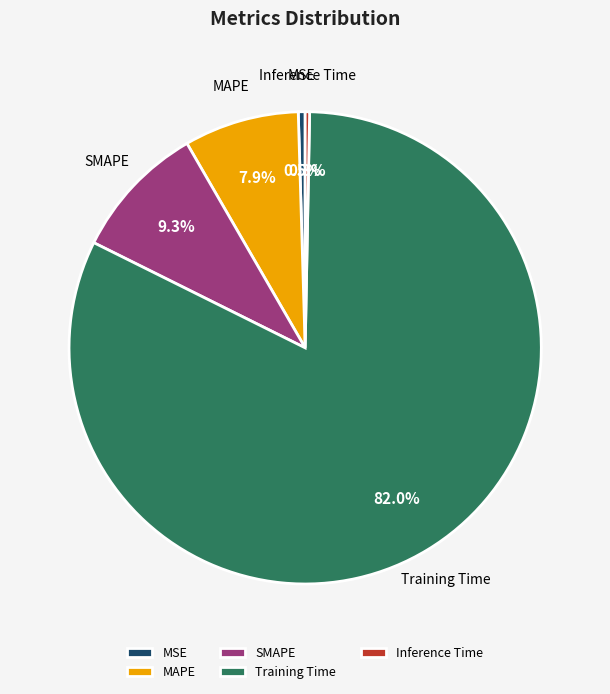

Count the number of slices in the pie.

5